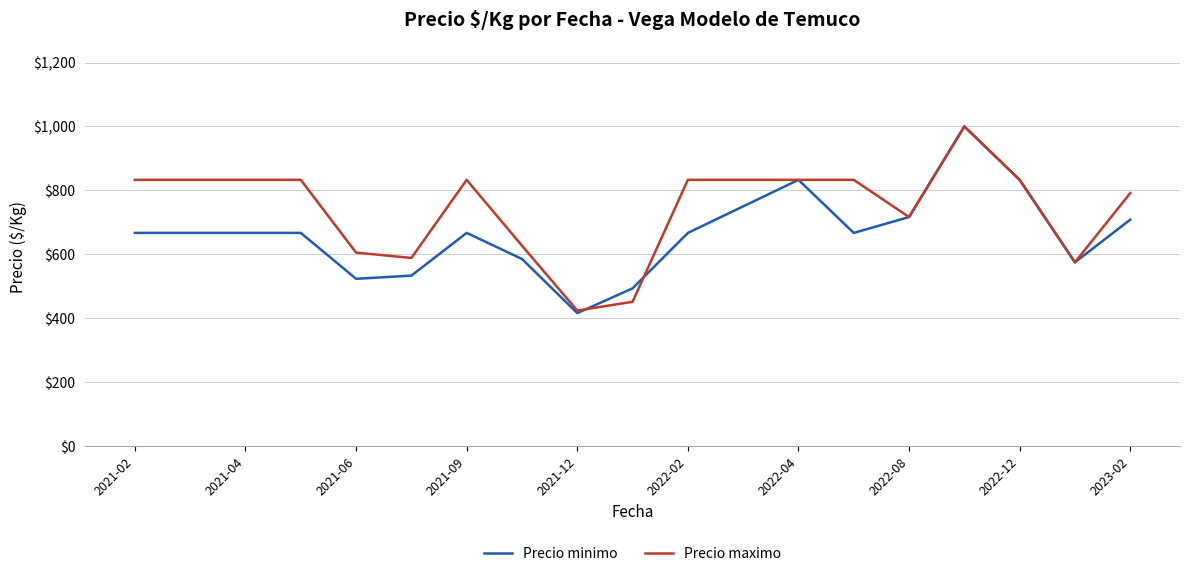

Which series has the largest total across all categories?

Precio maximo